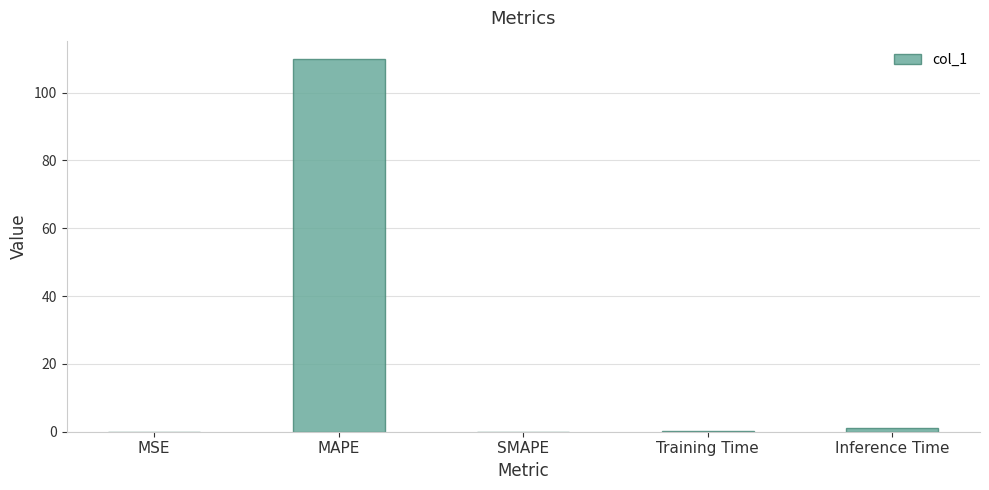

What is the approximate value at MAPE?

109.8